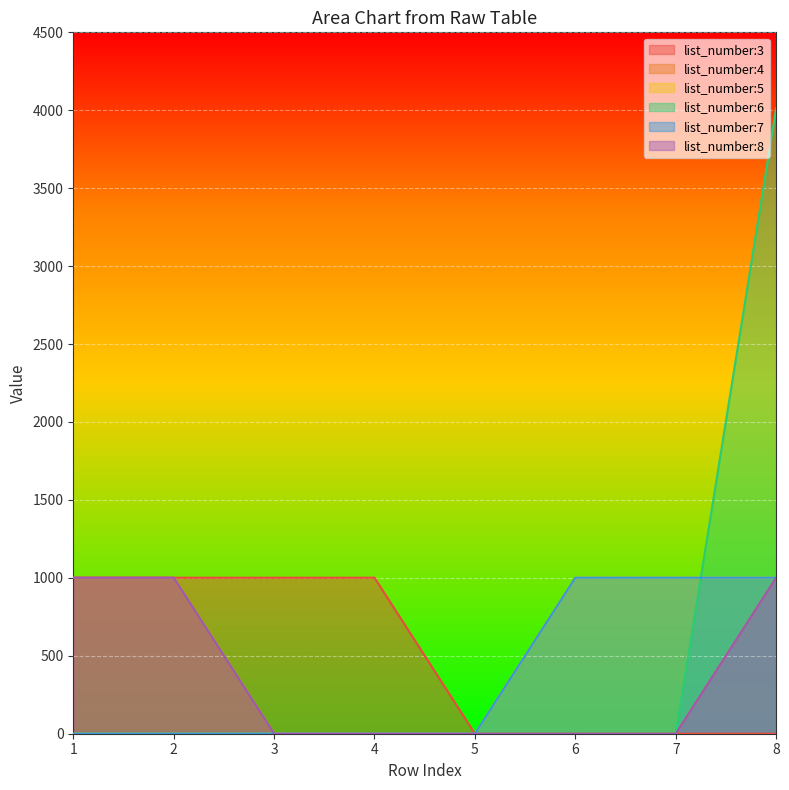

How many values in list_number:6 are above zero?

1